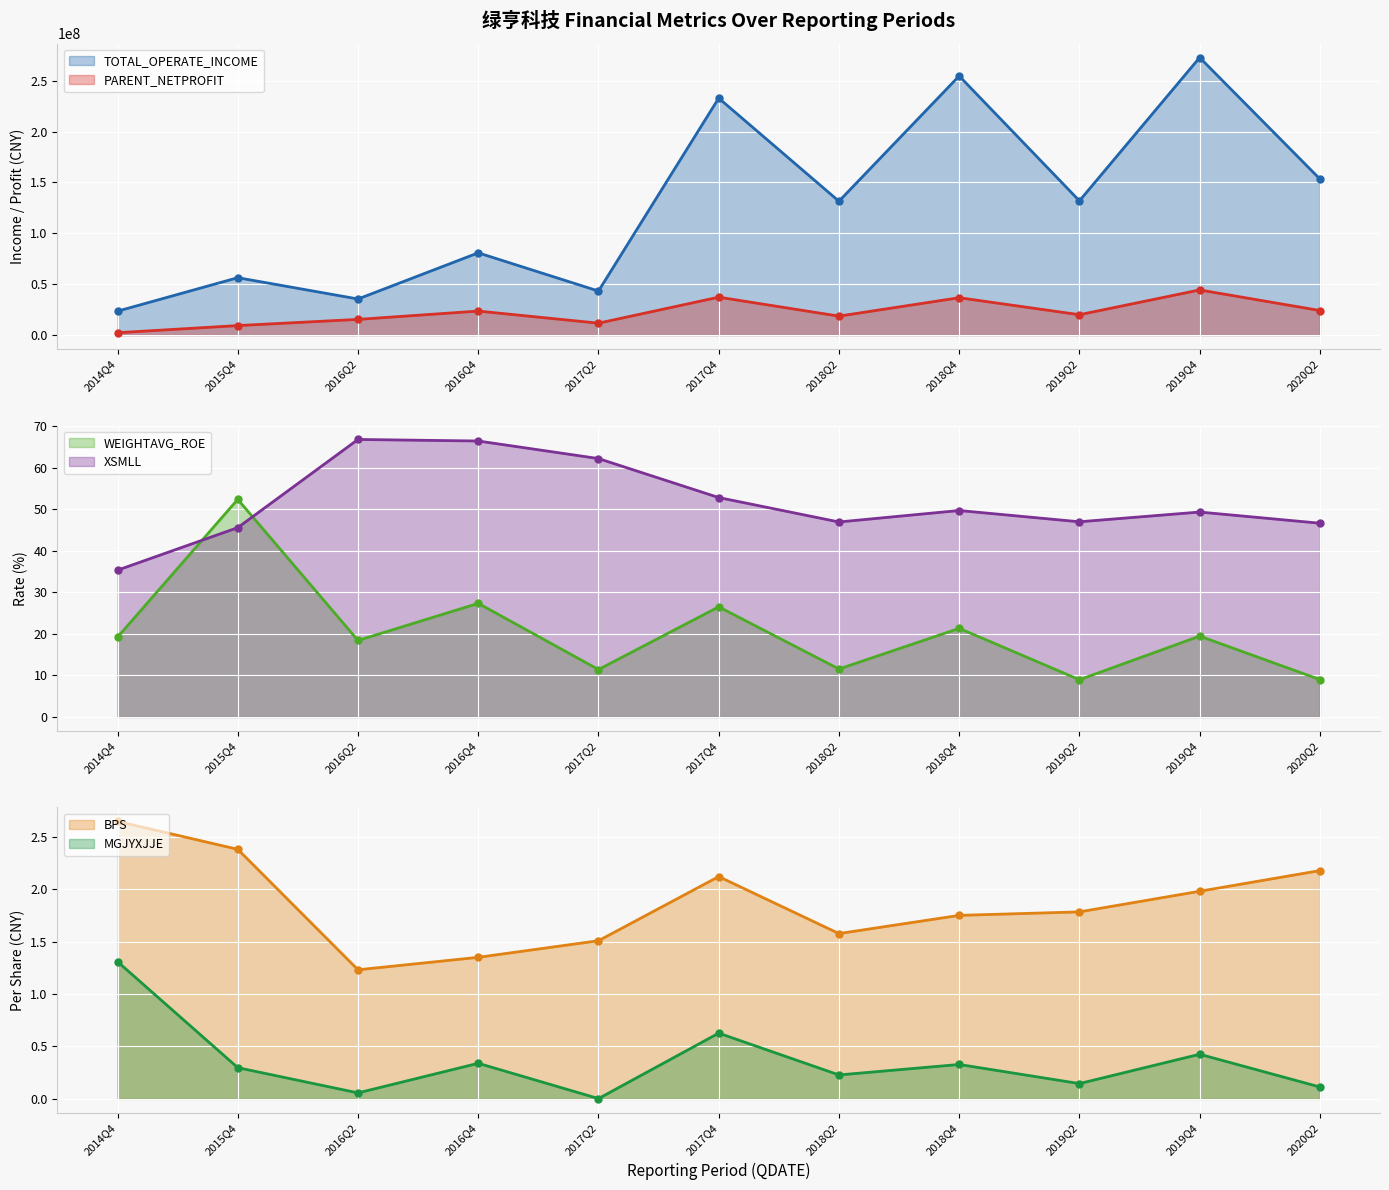

What is the difference between the maximum and minimum values in the XSMLL series?

31.5